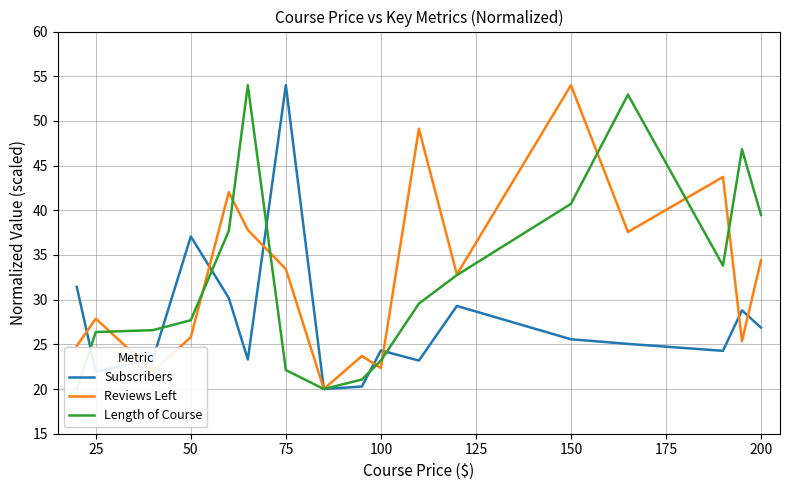

Which series has the largest range (max minus min)?

Subscribers